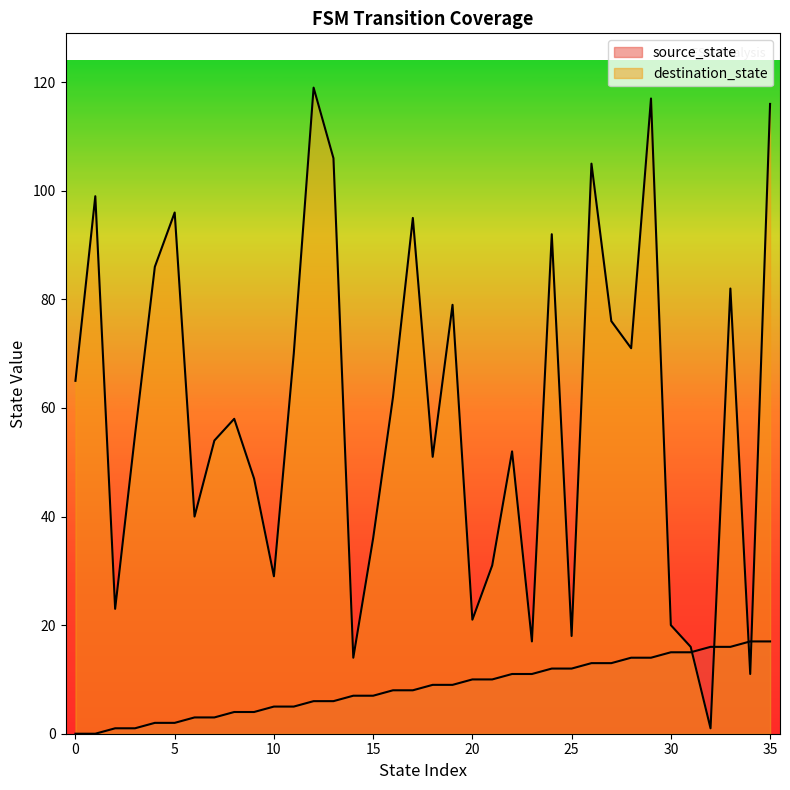

Count the number of categories in the chart.

36